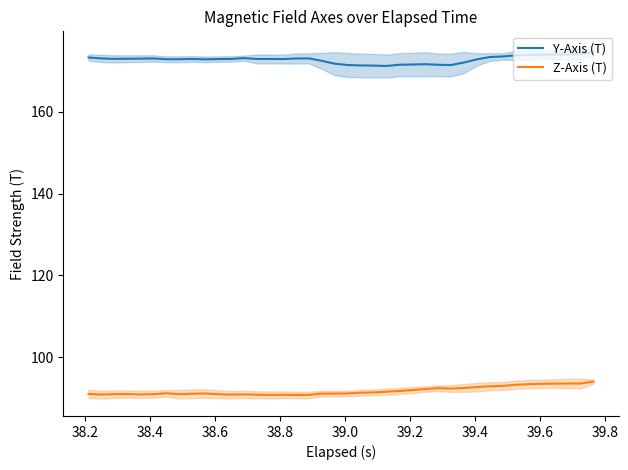

Rank the series by their maximum value, from highest to lowest.

Y-Axis (T), Z-Axis (T)